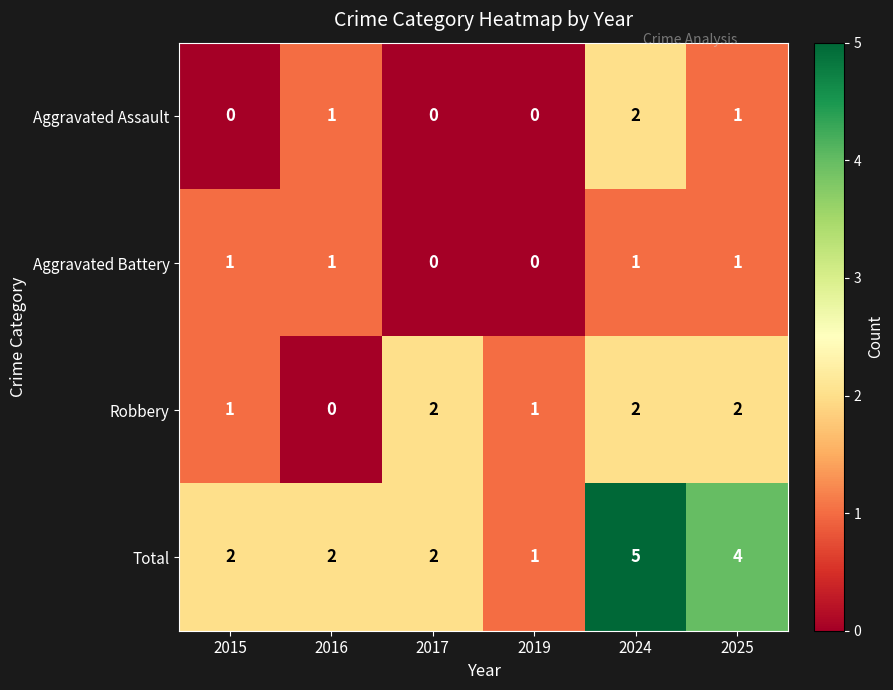

Is it true that Aggravated Assault equals -1 at 2015?

False